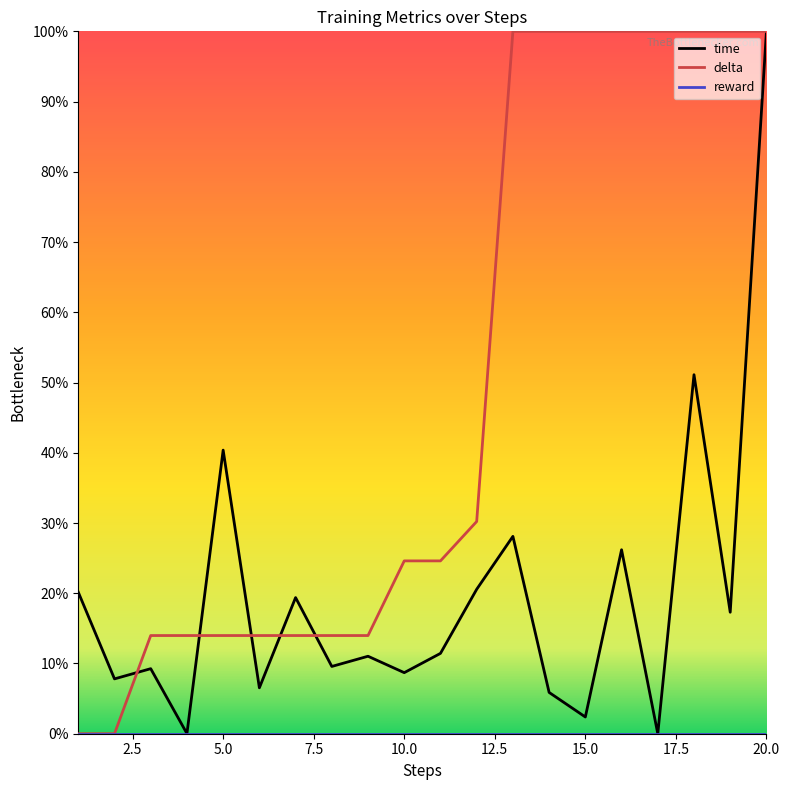

Does the chart display data point markers on the line(s)?

No